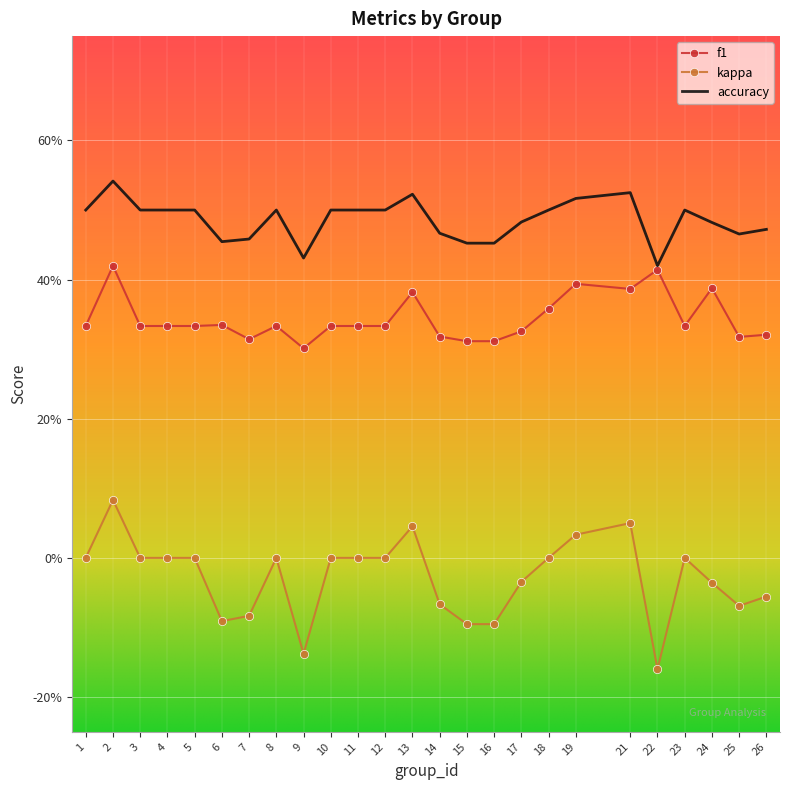

What are all the series names shown in the legend?

f1, kappa, accuracy